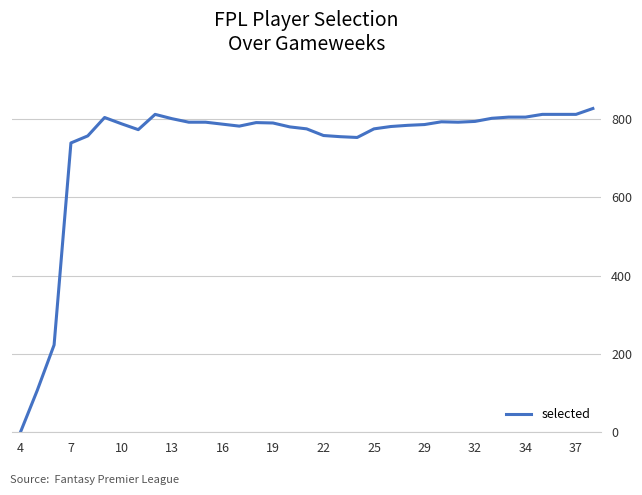

What is the maximum value shown in the chart?

827